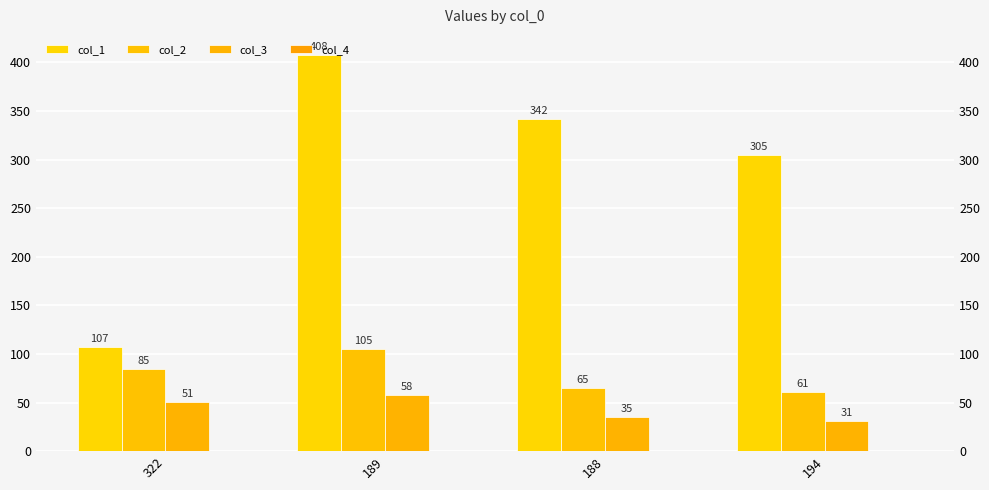

What position from the right is 188?

2